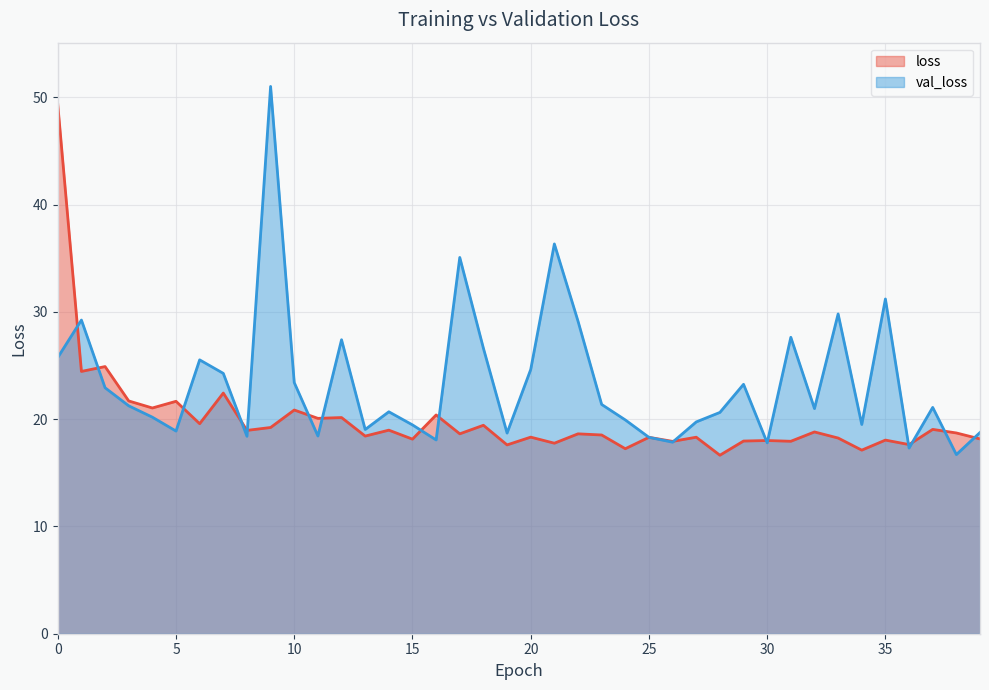

Is it true that val_loss equals 7.3 at 29?

False